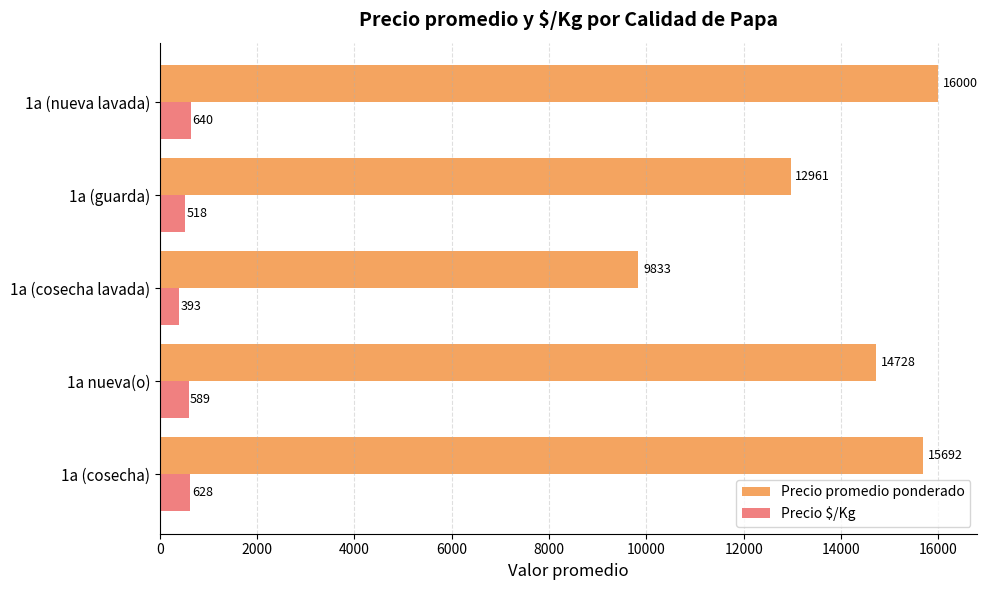

What is the total value across all series at 1a (nueva lavada)?

16640.0